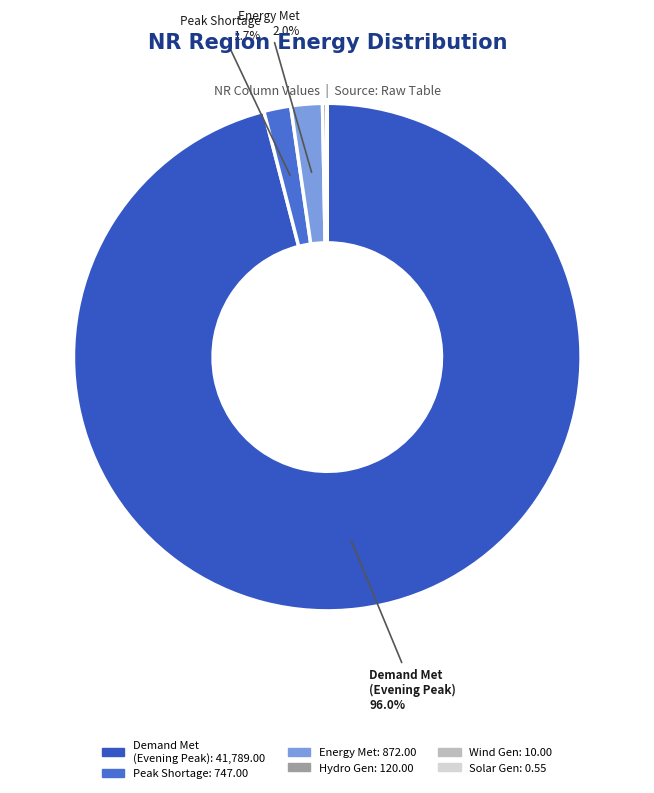

What is the majority slice?

Demand Met during Evening Peak hrs(MW)